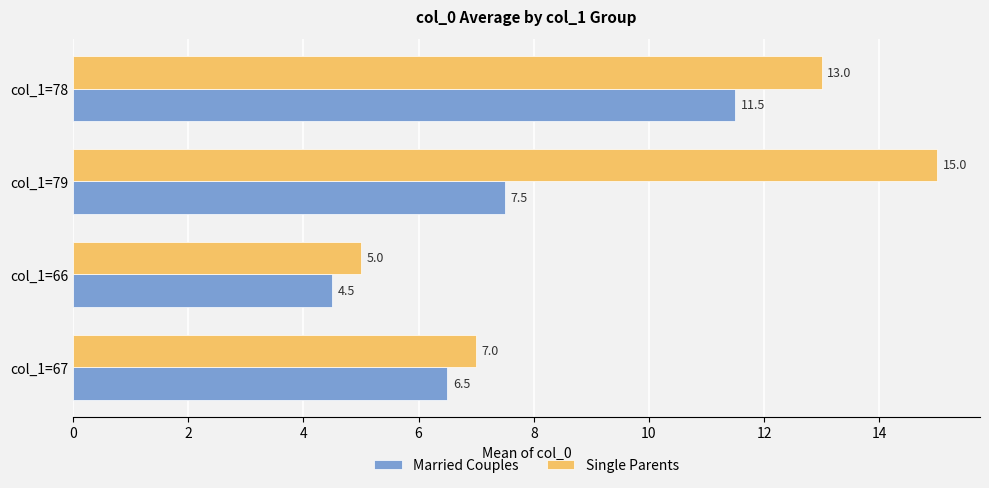

True or false: Single Parents has a value of 13.0 at col_1=78.

True